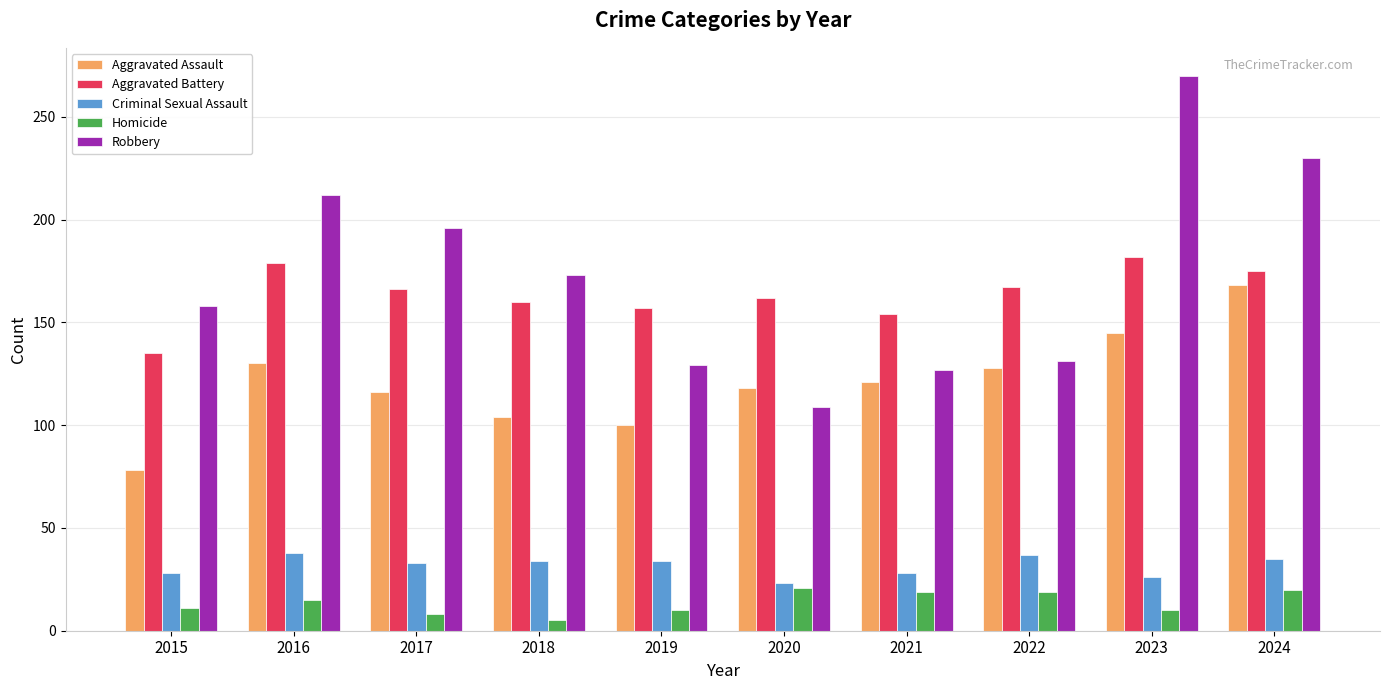

What value does the Aggravated Battery series have at 2015?

135